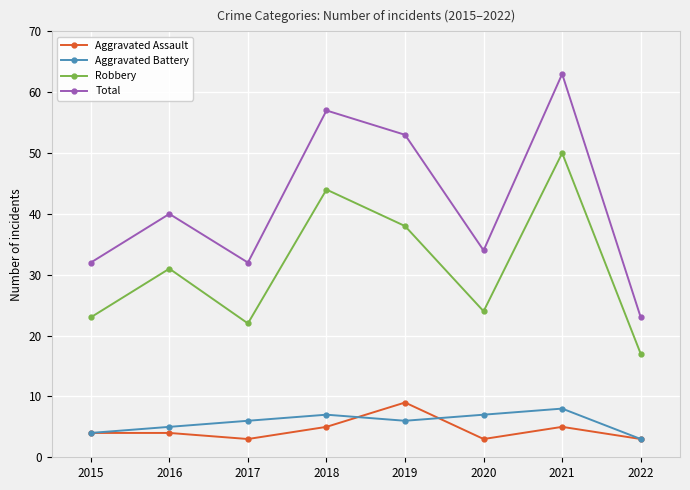

What is the greatest value displayed?

63